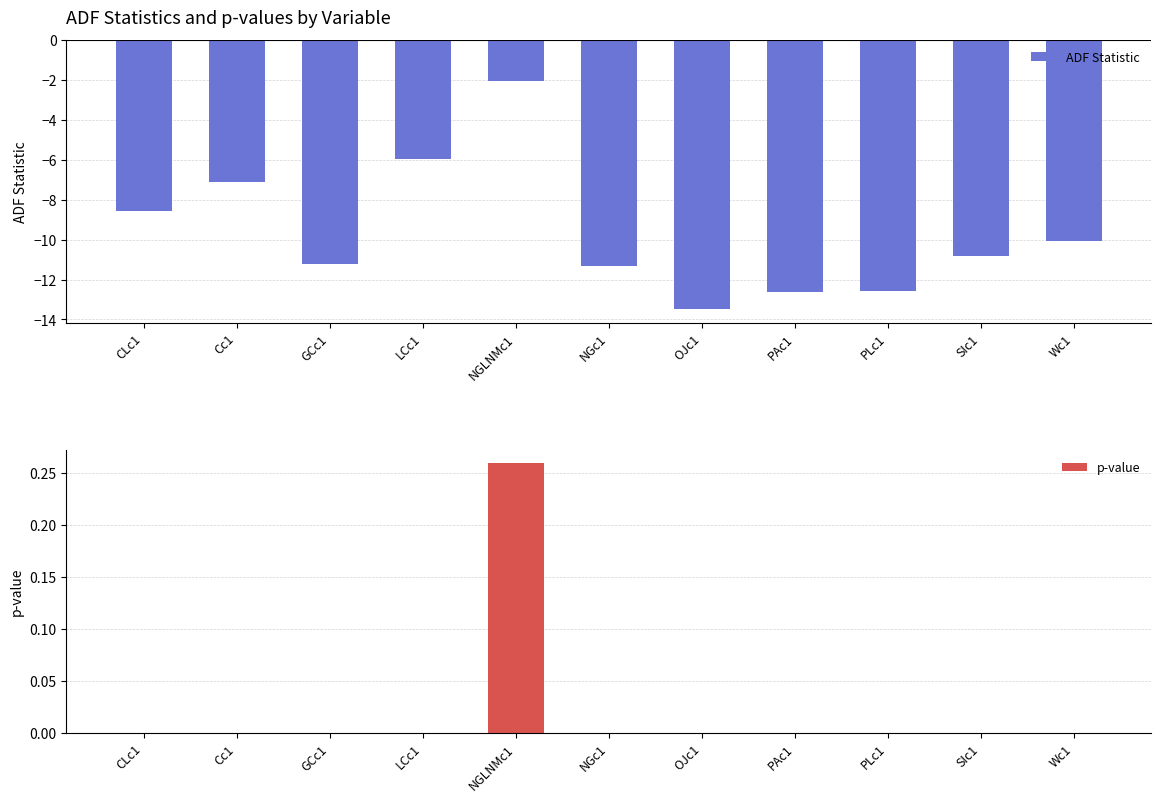

What is the label of the 3rd bar from the left?

GCc1